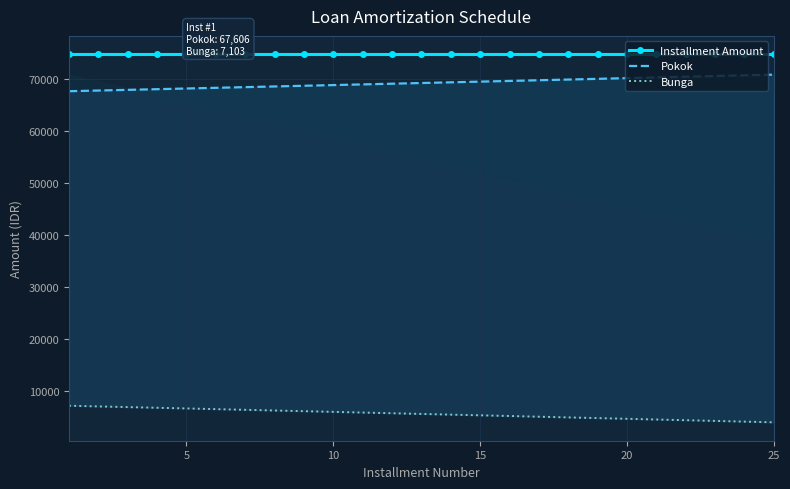

Count the number of categories in the chart.

25